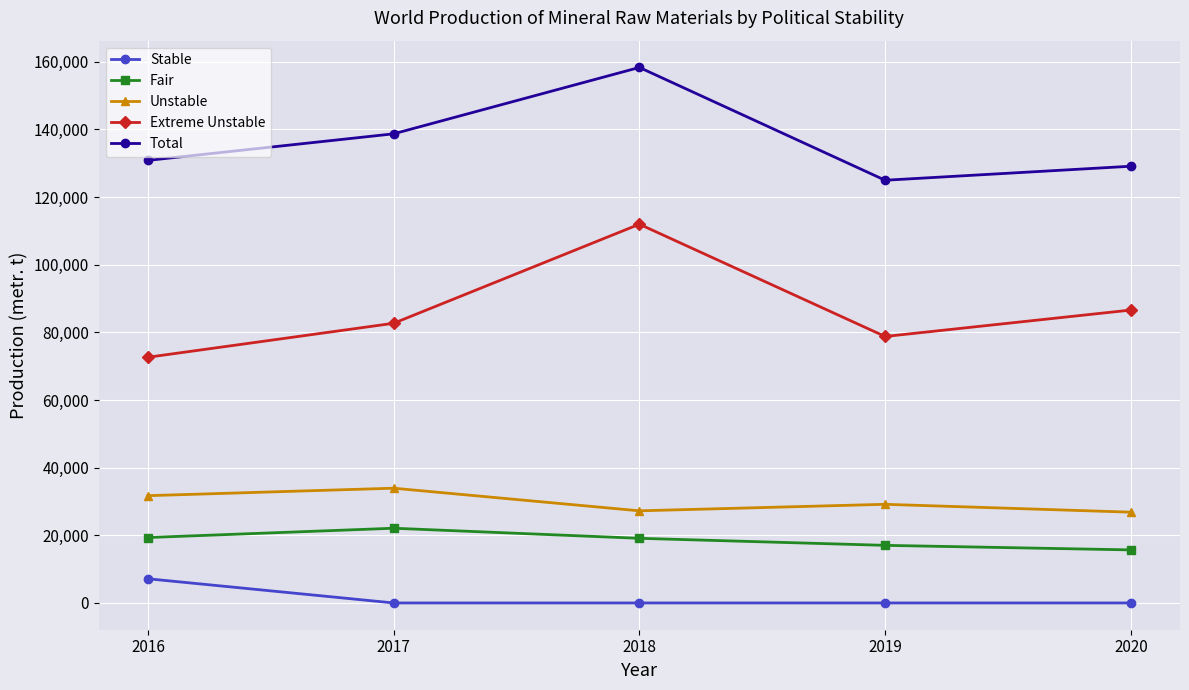

What is the difference between the Extreme Unstable values at 2018 and 2019?

33193